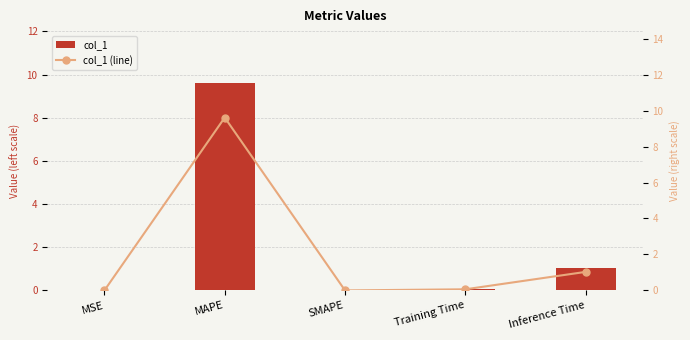

What is the value of the col_1 bar at the 4th from the left?

0.1